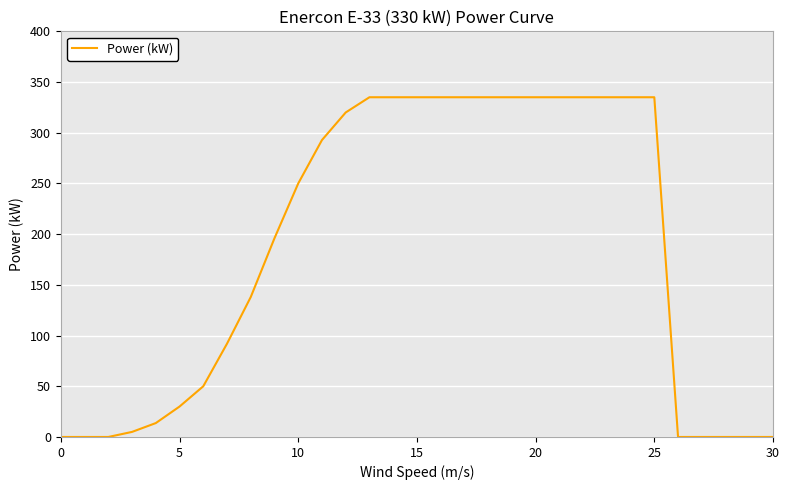

What is the difference between the maximum and minimum values?

335.0